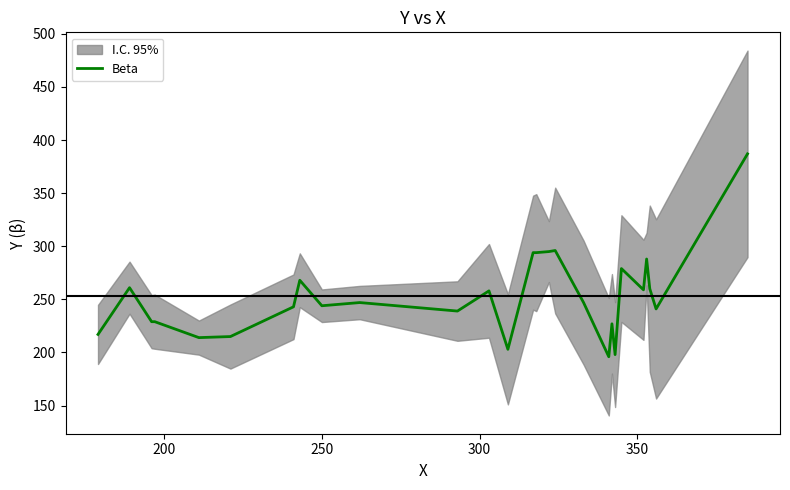

What is the lowest value of the Beta series?

196